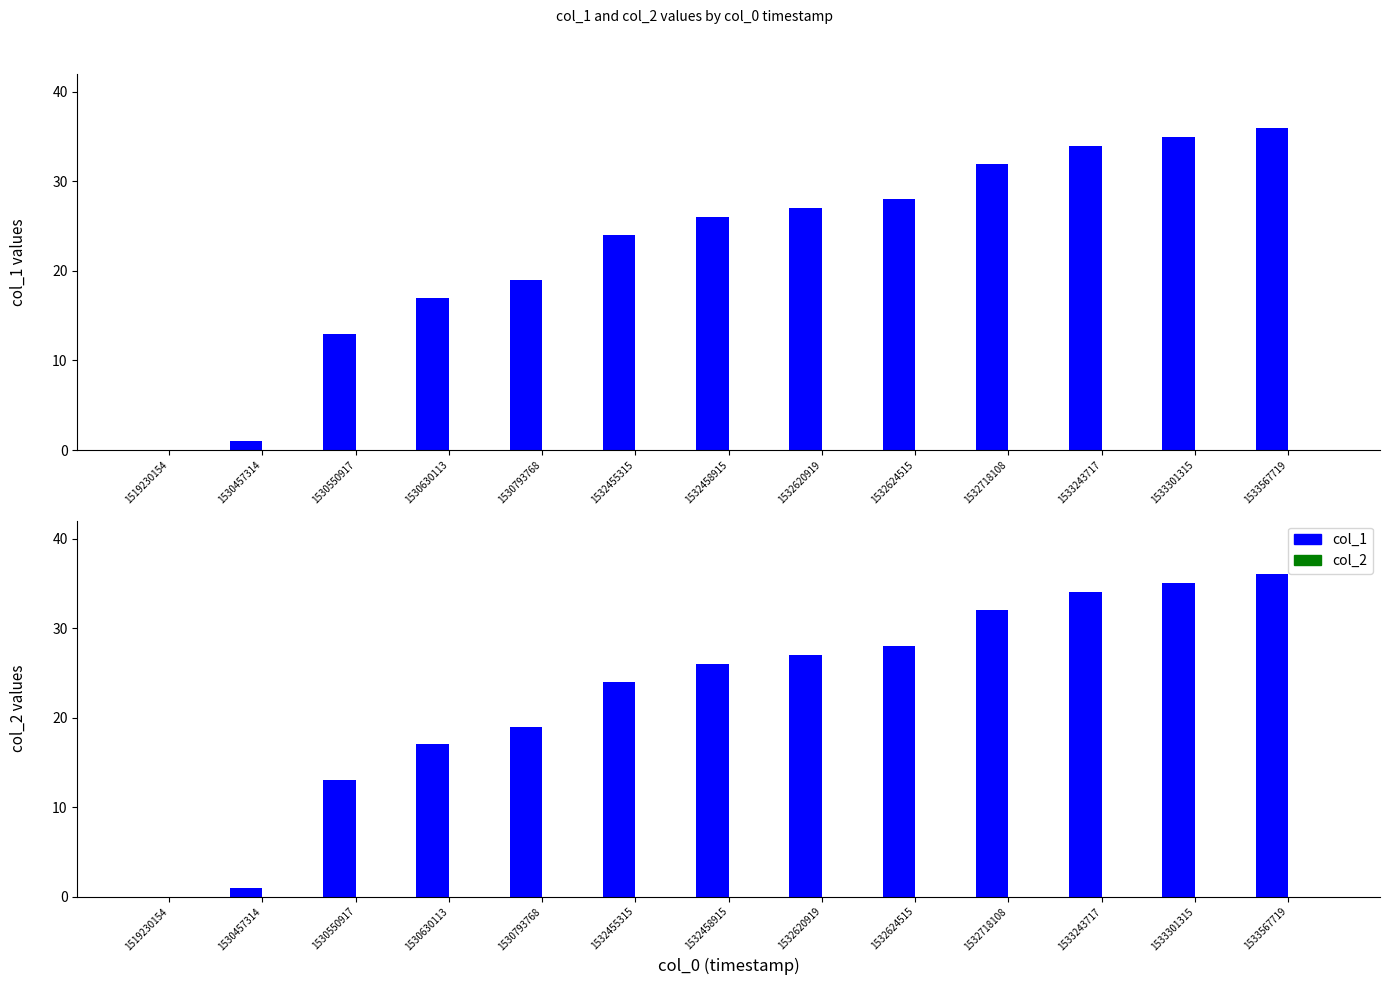

Is the value of col_2 at 1533567719 greater than the value of col_1 at 1532718108?

No